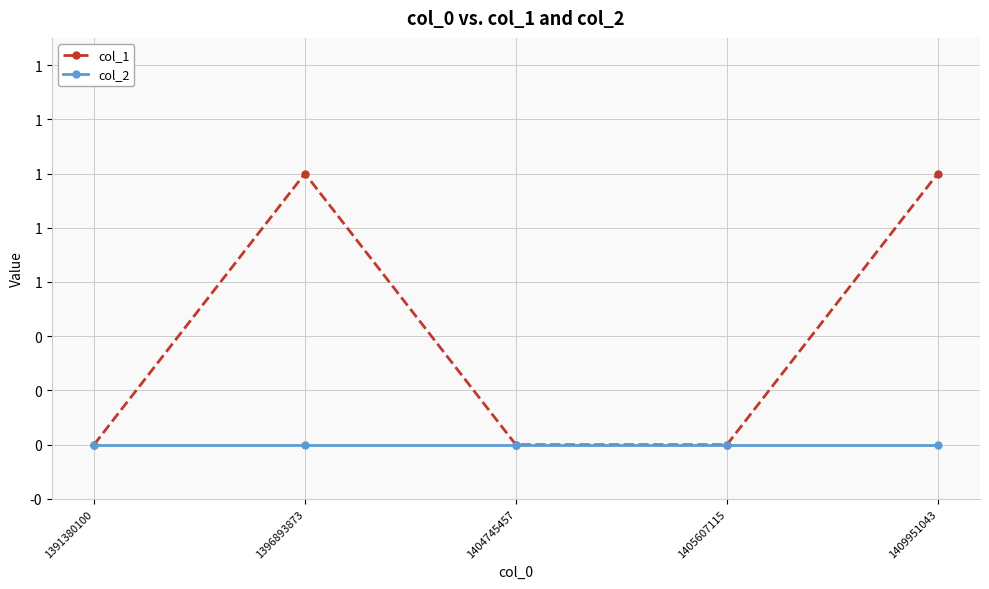

The col_1 series shows 0 at 1391380100. True or false?

True